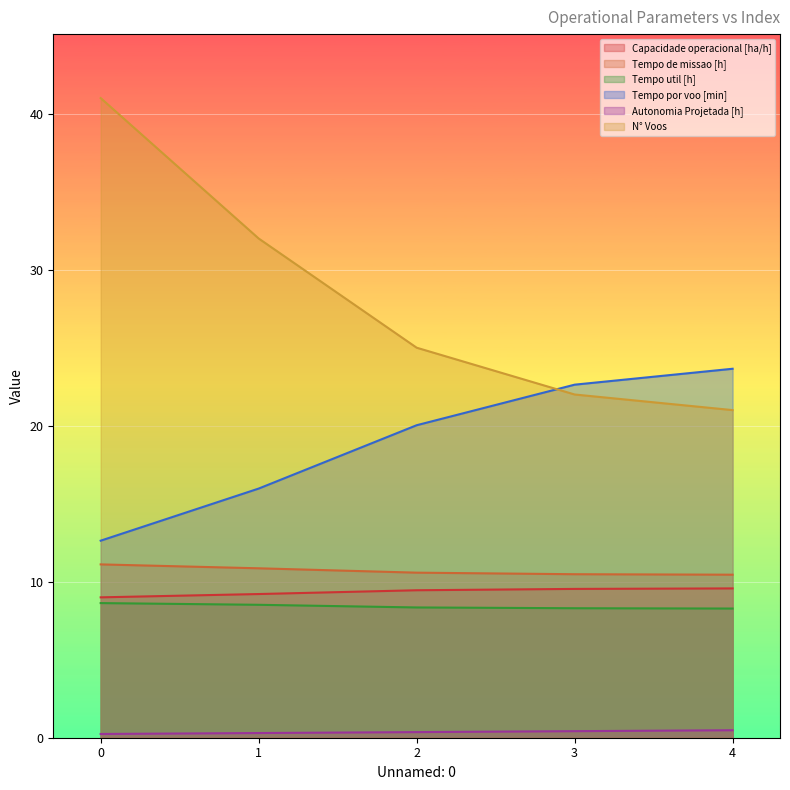

List the labels in order of Tempo util [h] value, smallest first.

4, 3, 2, 1, 0